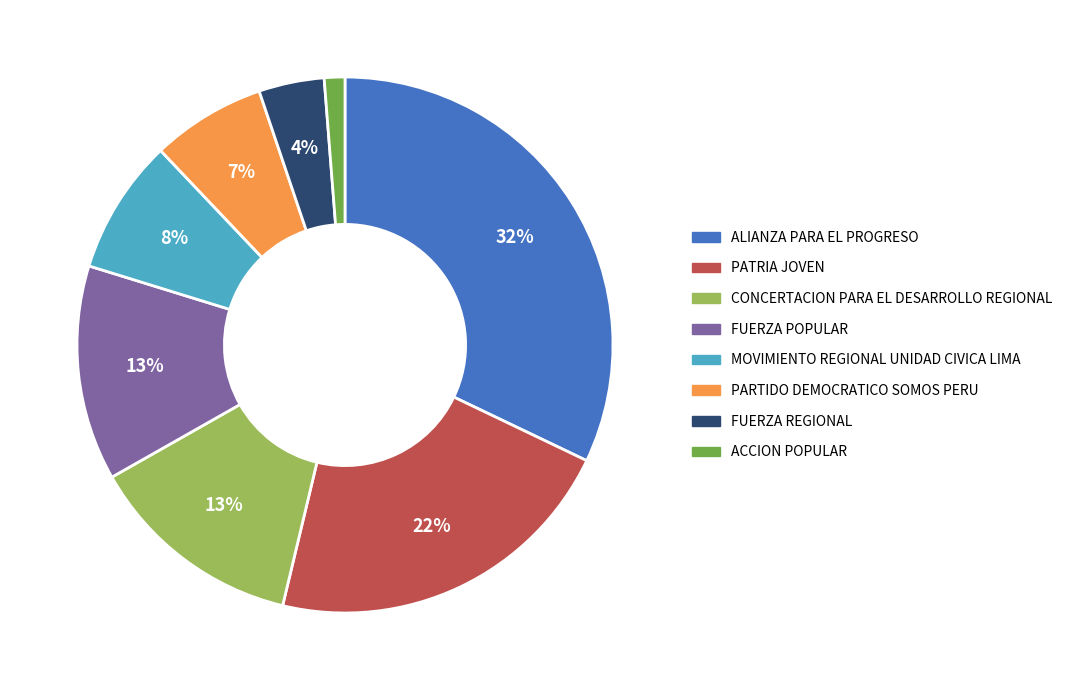

To the nearest percent, what portion does FUERZA POPULAR represent?

13%